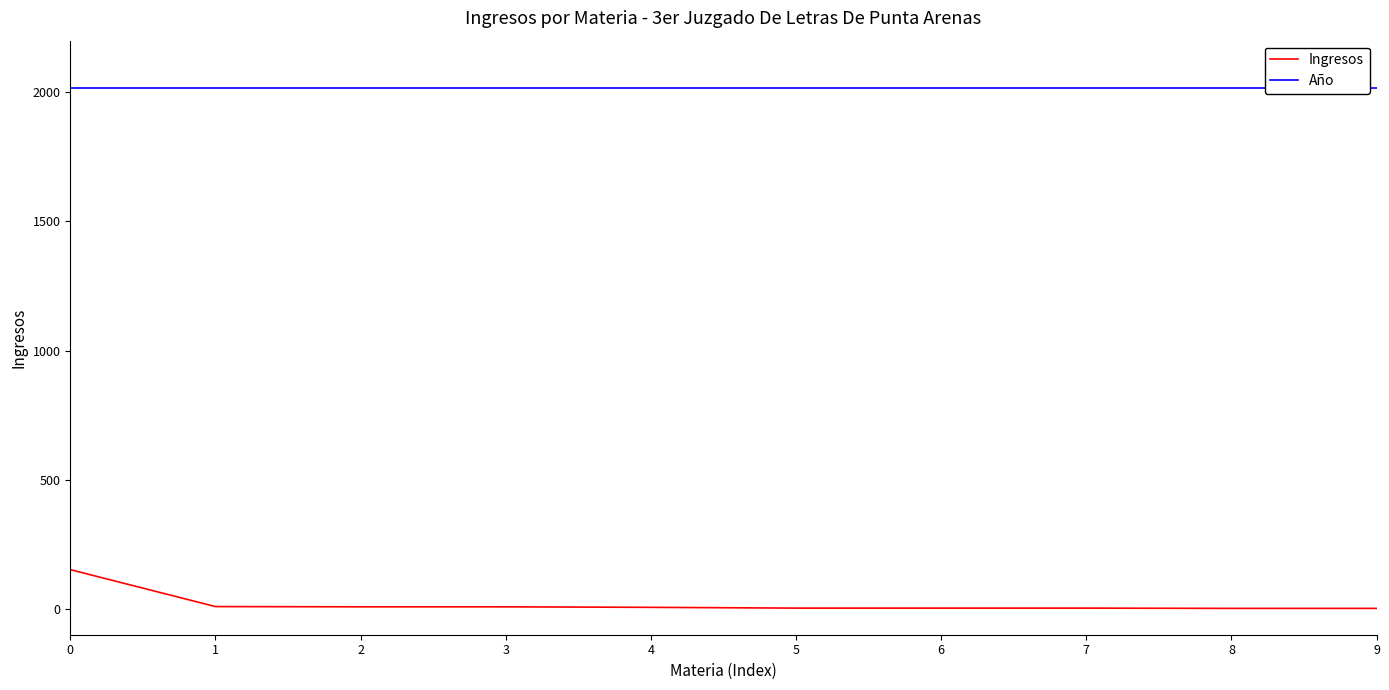

Rank the series by their maximum value, from highest to lowest.

Año, Ingresos